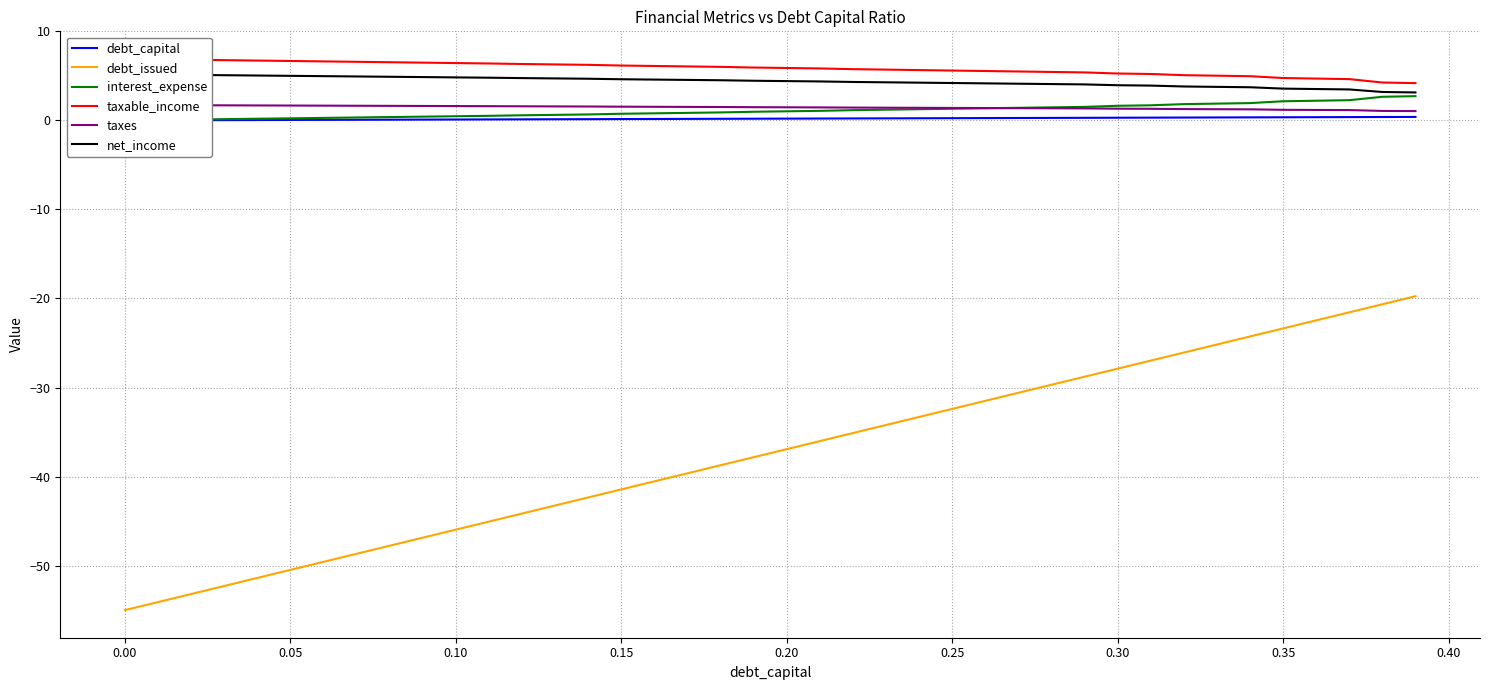

The debt_capital series shows 0.2 at 0.35. True or false?

False